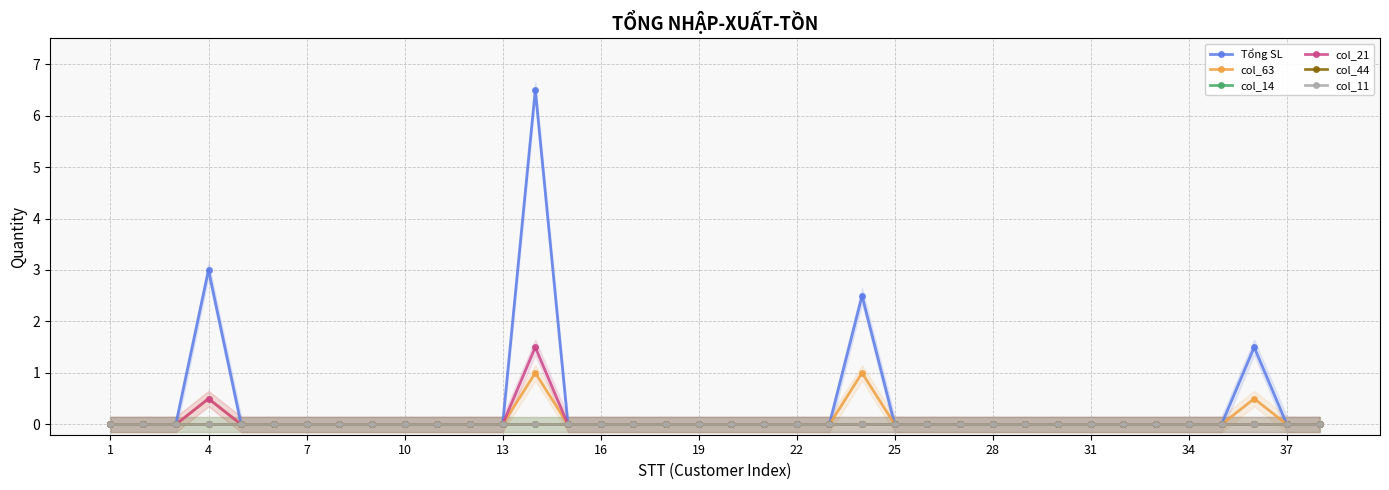

Count the number of data series in this chart.

6